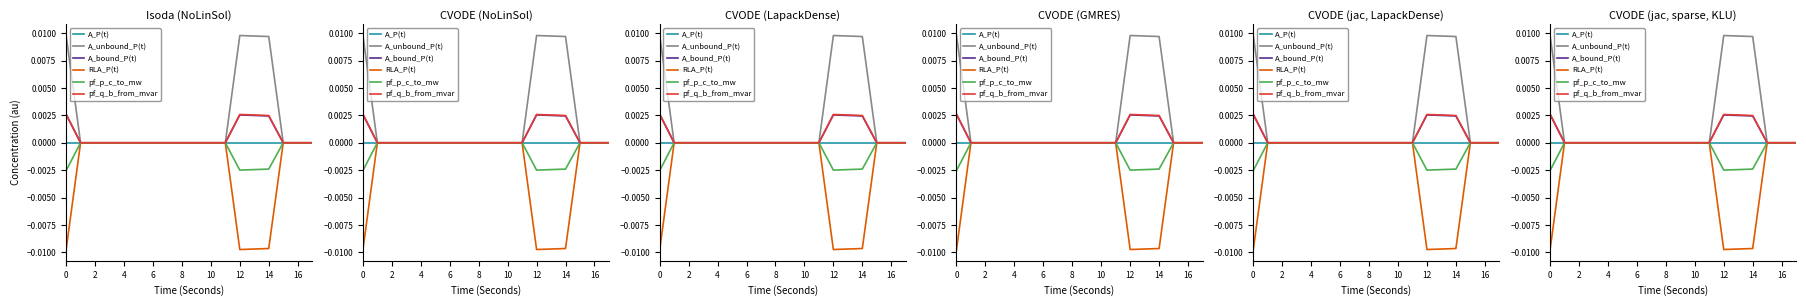

How many lines are shown in the chart?

6